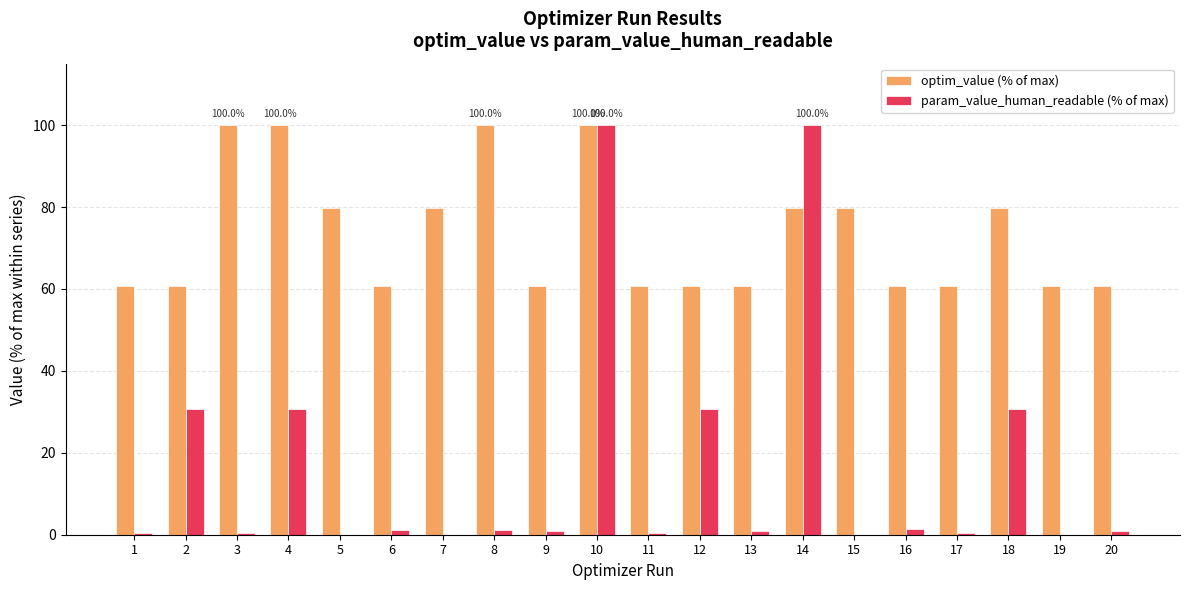

At which category is the sum across all series the highest?

10